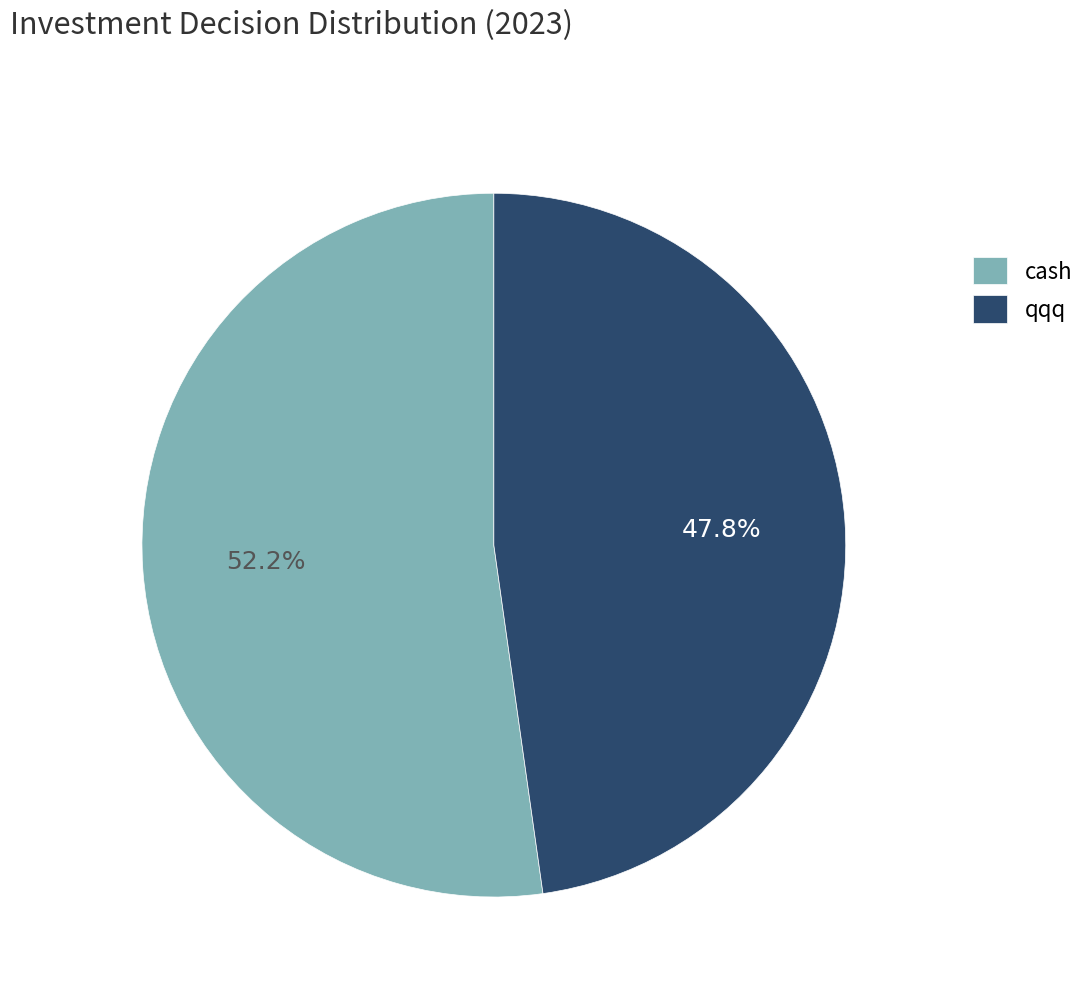

Combined, do cash and qqq account for over 50%?

Yes